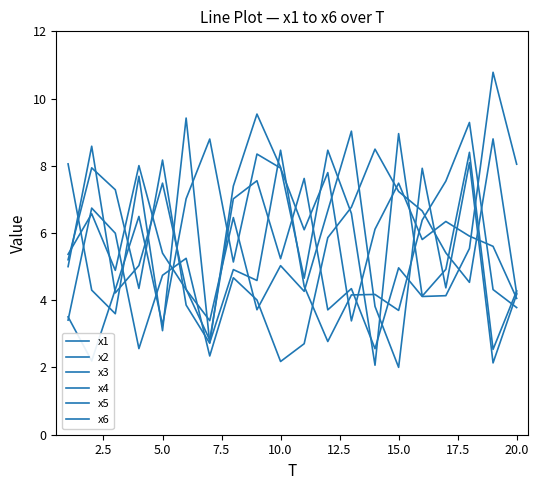

Which series has the widest spread of values?

x4